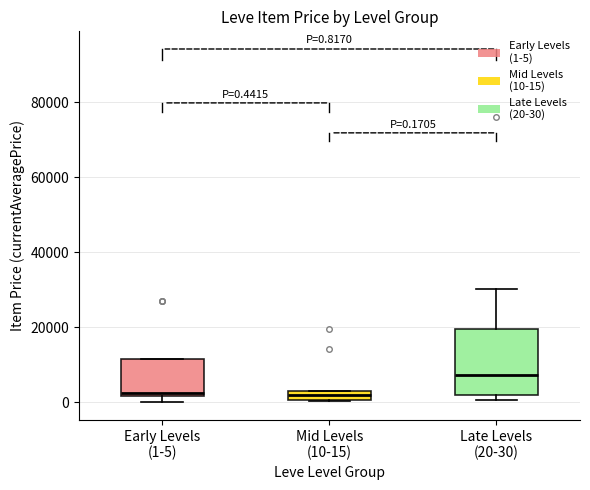

Which box is the tallest, from its lower edge to its upper edge?

Late Levels (20-30)